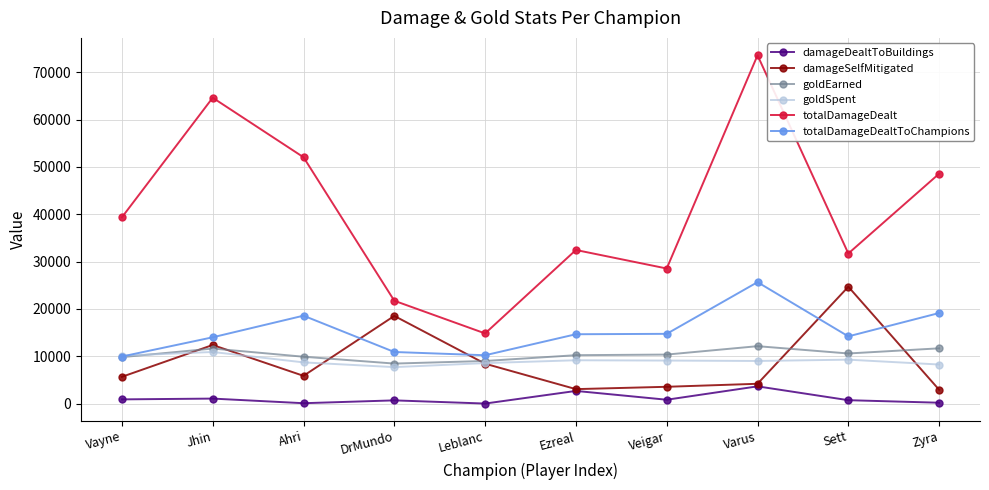

What is the sum of the damageSelfMitigated values at DrMundo and Veigar?

22064